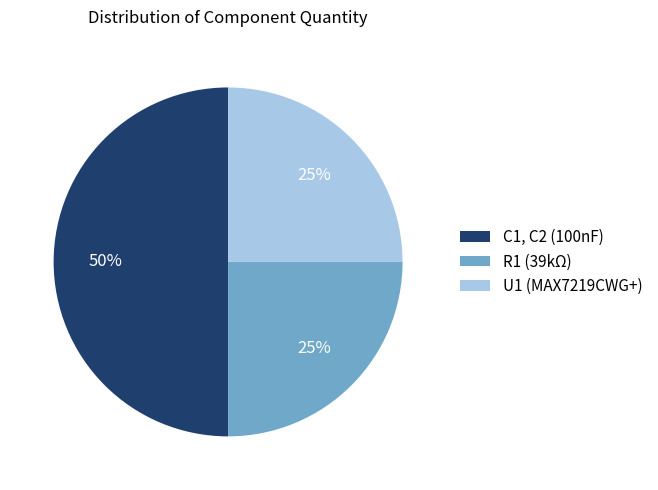

To the nearest percent, what is the average slice percentage?

33%